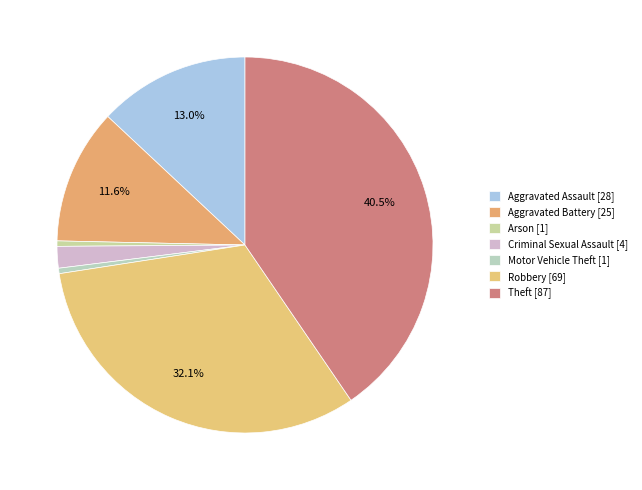

What is the change in value from Aggravated Assault to Criminal Sexual Assault?

-24